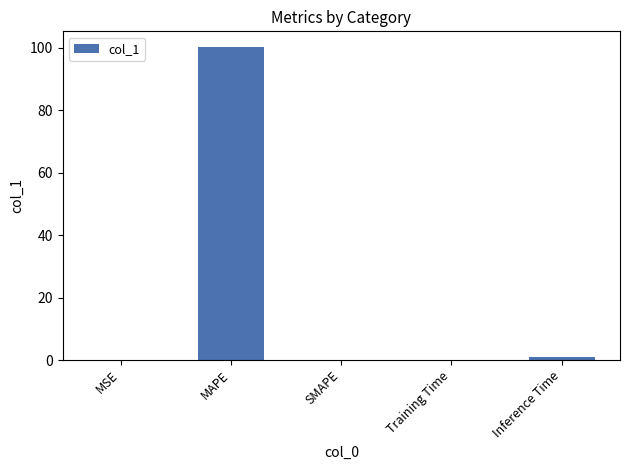

What is the greatest value displayed?

100.2